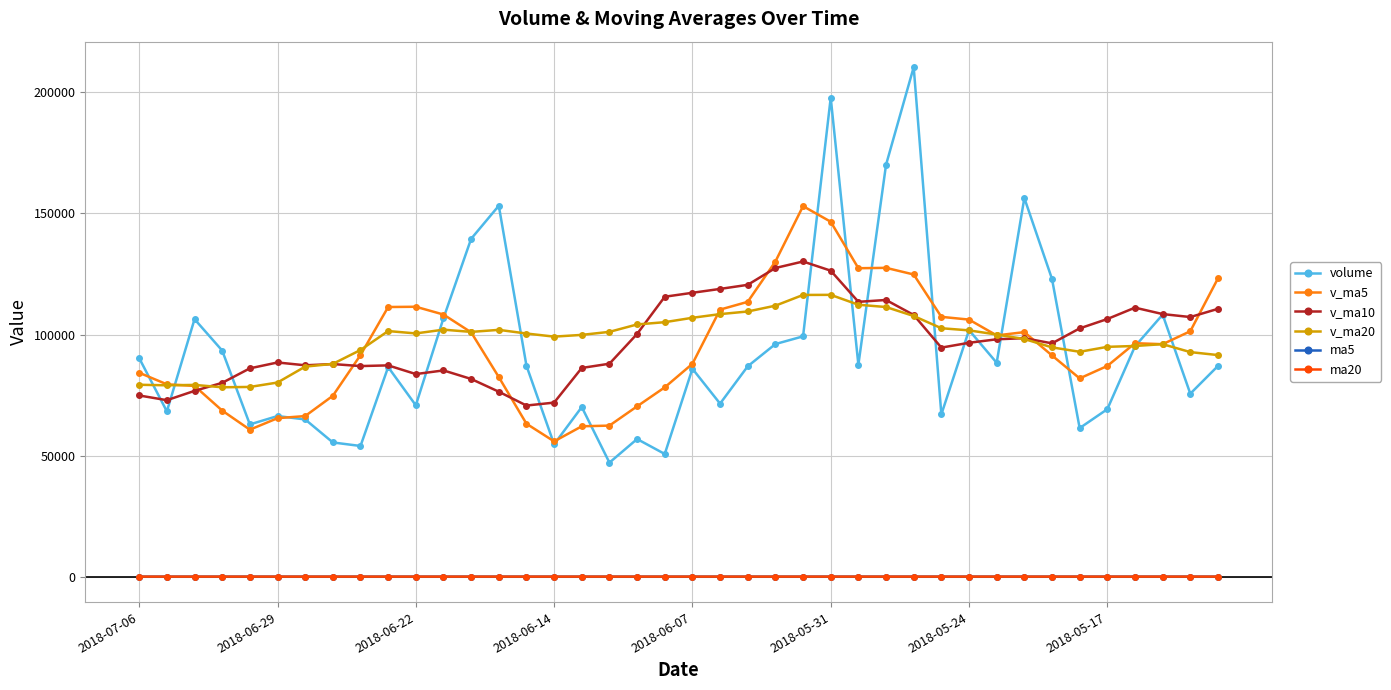

True or false: v_ma5 and ma5 intersect in this chart.

False